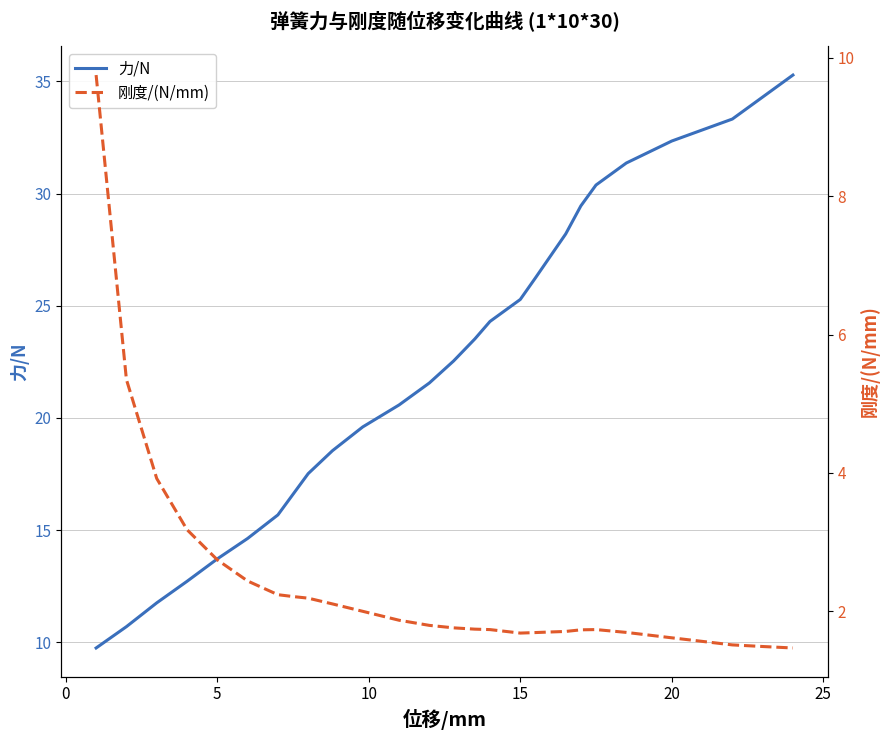

True or false: 力/N has more than 2 interior local peaks.

False